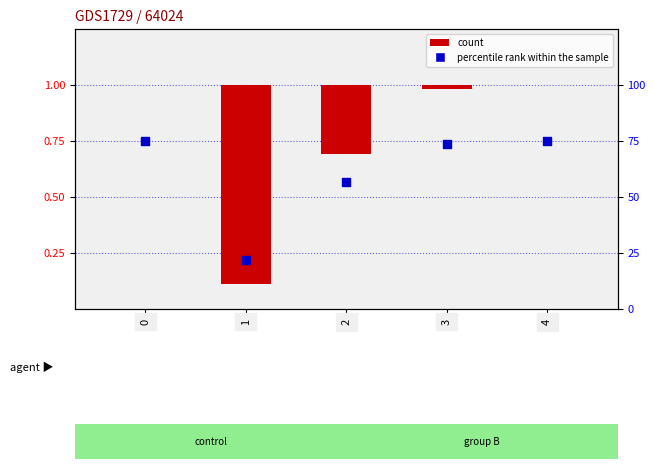

Is the value of count at 0 greater than the value of percentile rank within the sample at 3?

No